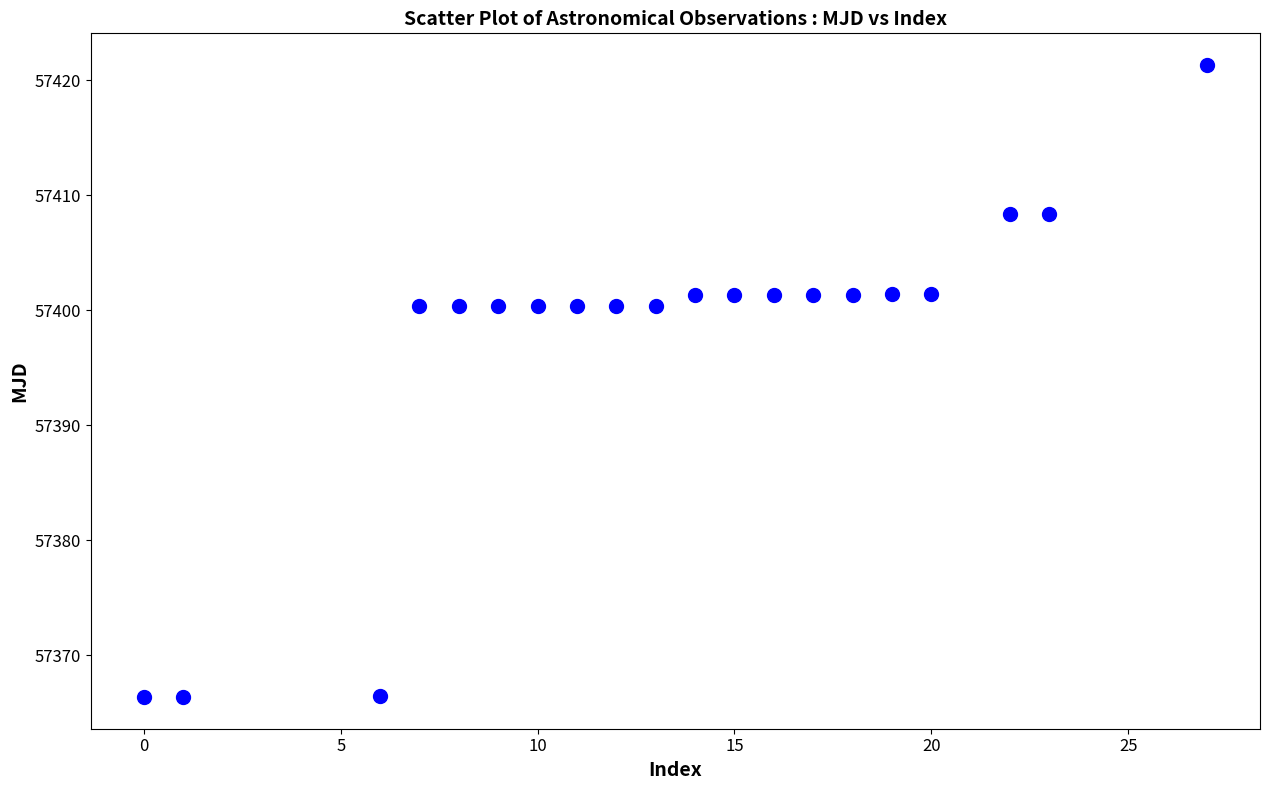

What is the range of X values (max minus min)?

27.0